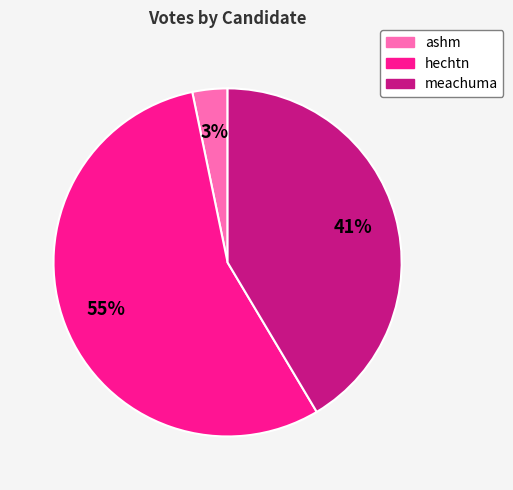

Do meachuma and ashm together represent more than half of the pie?

No